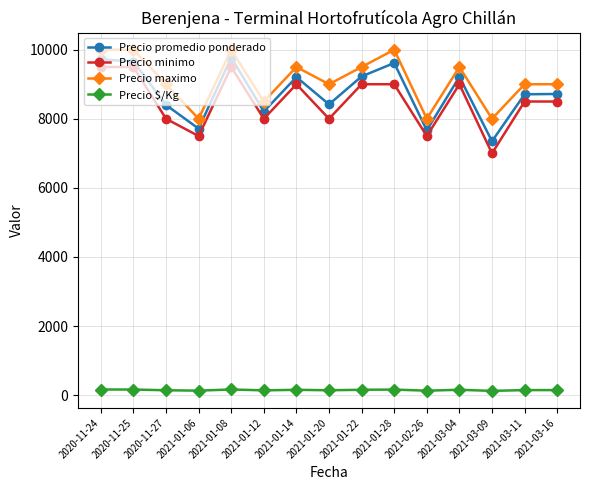

What is the label of the 9th point from the right?

2021-01-14